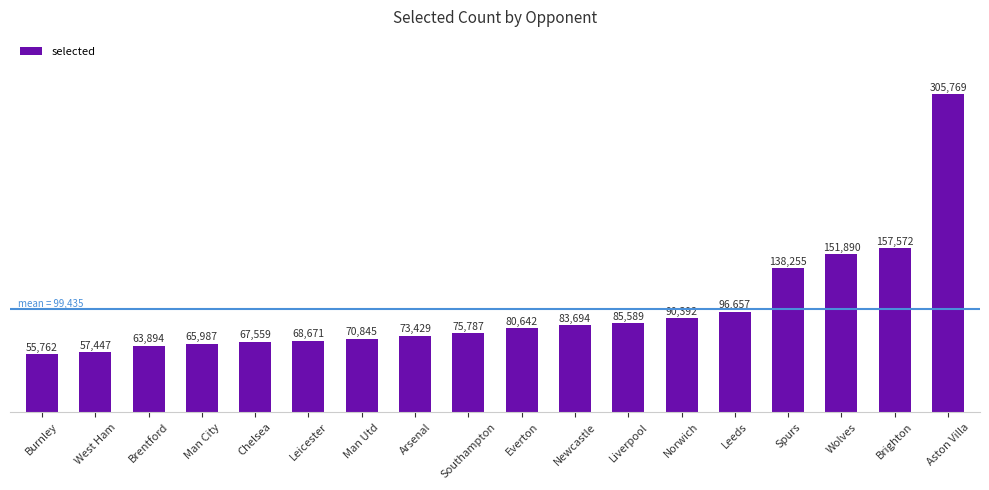

The chart shows a value of 96657 at Leeds. True or false?

True